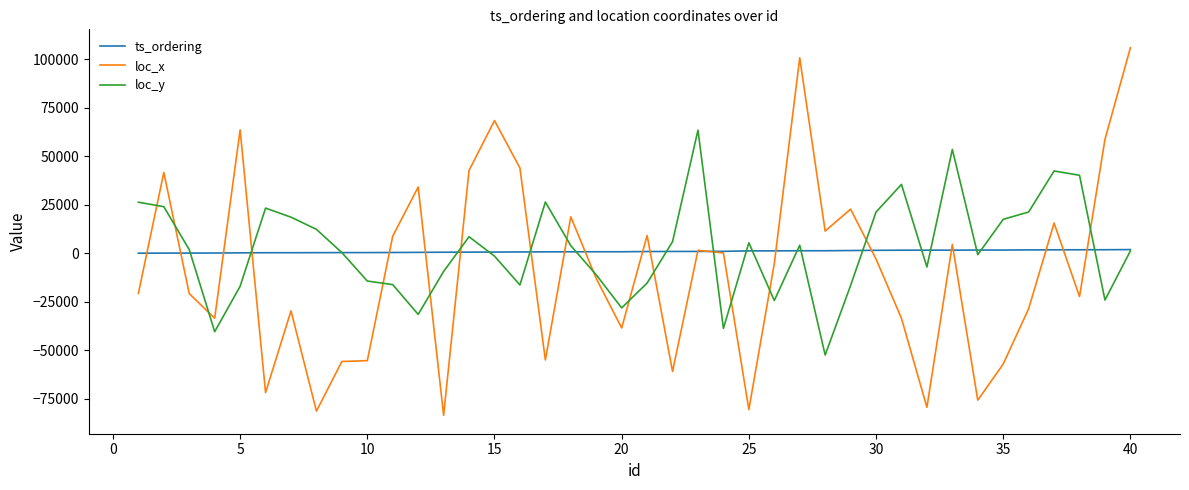

Does the chart have visible grid lines?

No